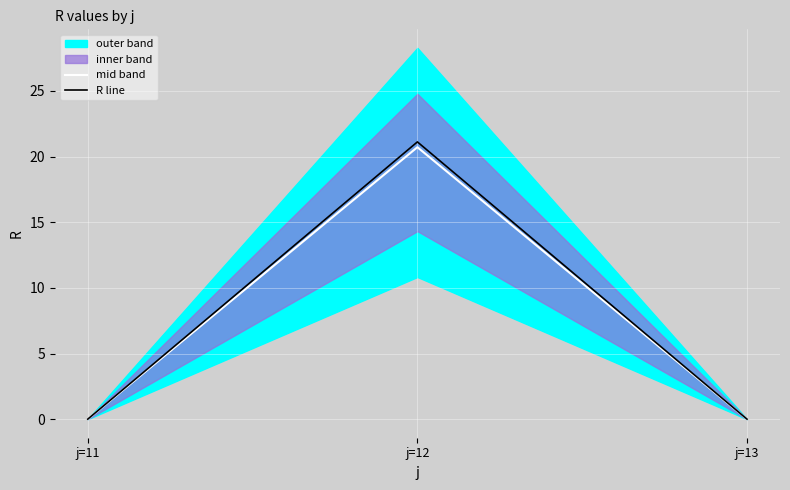

Is it true that R line equals 21.1 at j=12?

True